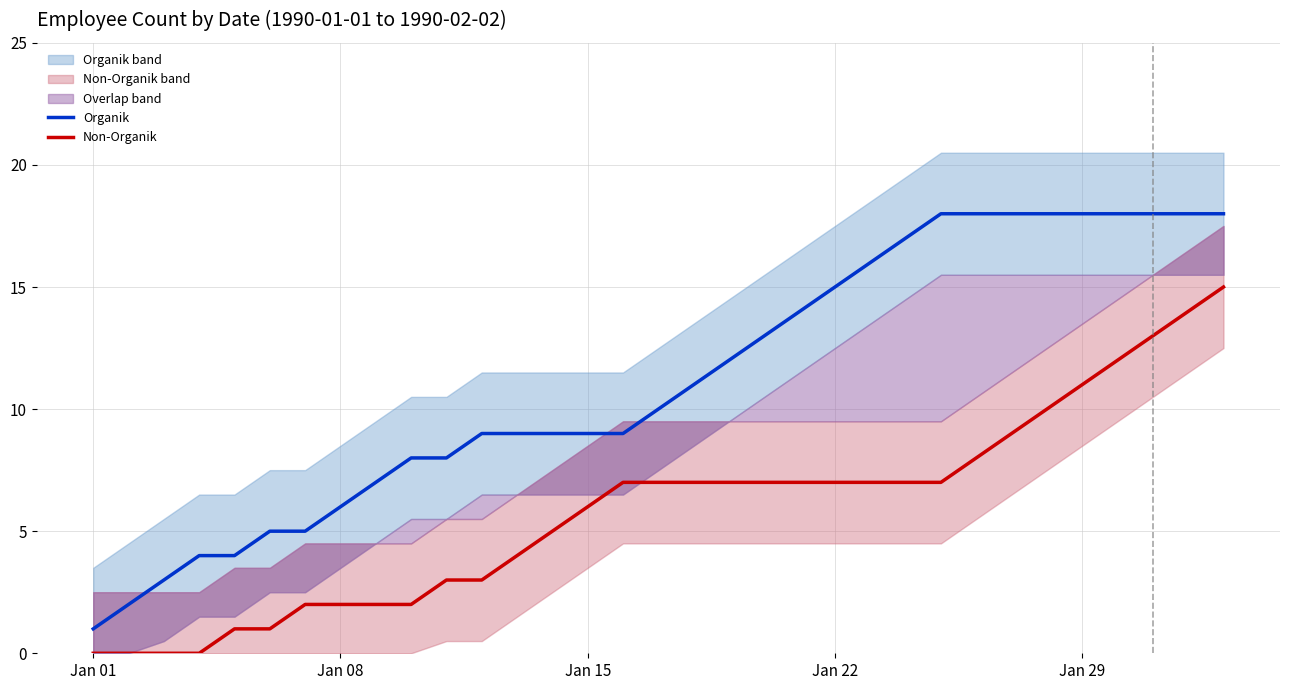

Which series has the largest total across all categories?

Organik